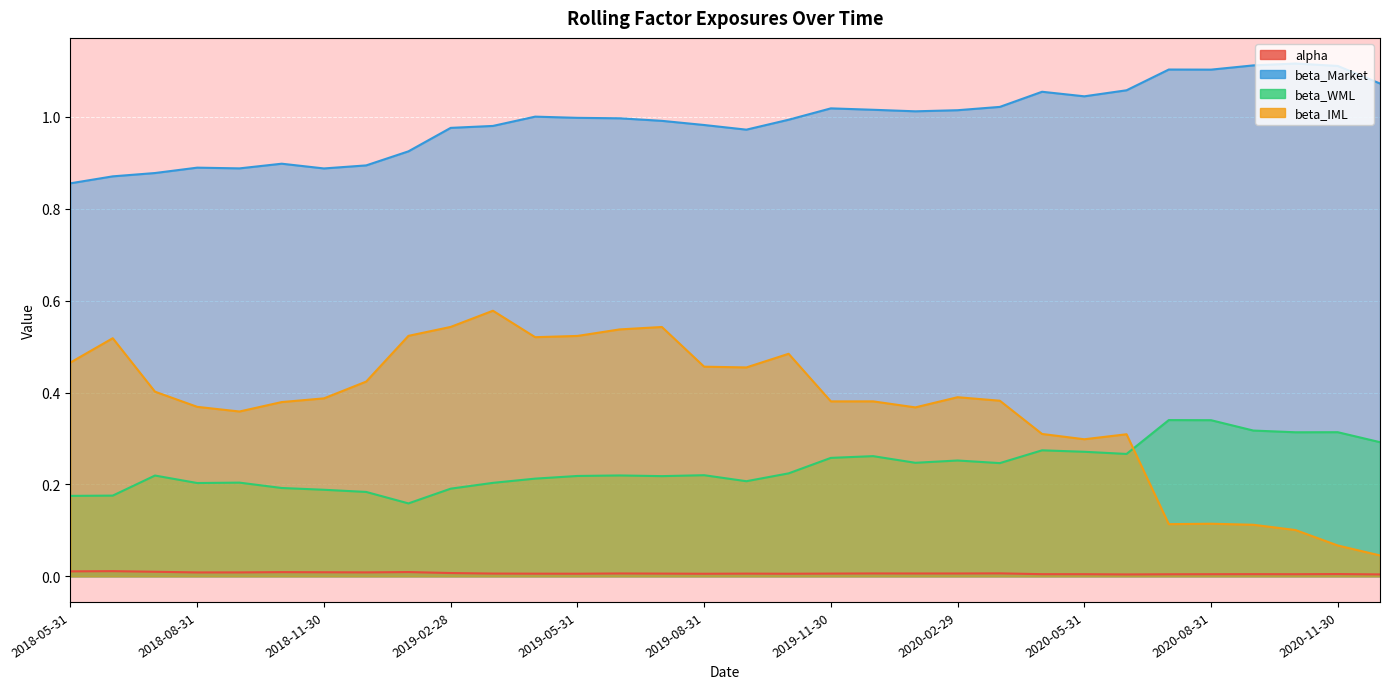

Reading left to right, transcribe all the data shown in this chart.

alpha: 0.0	0.0	0.0	0.0	0.0	0.0	0.0	0.0	0.0	0.0	0.0	0.0	0.0	0.0	0.0	0.0	0.0	0.0	0.0	0.0	0.0	0.0	0.0	0.0	0.0	0.0	0.0	0.0	0.0	0.0	0.0	0.0
beta_Market: 0.9	0.9	0.9	0.9	0.9	0.9	0.9	0.9	0.9	1.0	1.0	1.0	1.0	1.0	1.0	1.0	1.0	1.0	1.0	1.0	1.0	1.0	1.0	1.1	1.0	1.1	1.1	1.1	1.1	1.1	1.1	1.1
beta_WML: 0.2	0.2	0.2	0.2	0.2	0.2	0.2	0.2	0.2	0.2	0.2	0.2	0.2	0.2	0.2	0.2	0.2	0.2	0.3	0.3	0.2	0.3	0.2	0.3	0.3	0.3	0.3	0.3	0.3	0.3	0.3	0.3
beta_IML: 0.5	0.5	0.4	0.4	0.4	0.4	0.4	0.4	0.5	0.5	0.6	0.5	0.5	0.5	0.5	0.5	0.5	0.5	0.4	0.4	0.4	0.4	0.4	0.3	0.3	0.3	0.1	0.1	0.1	0.1	0.1	0.0